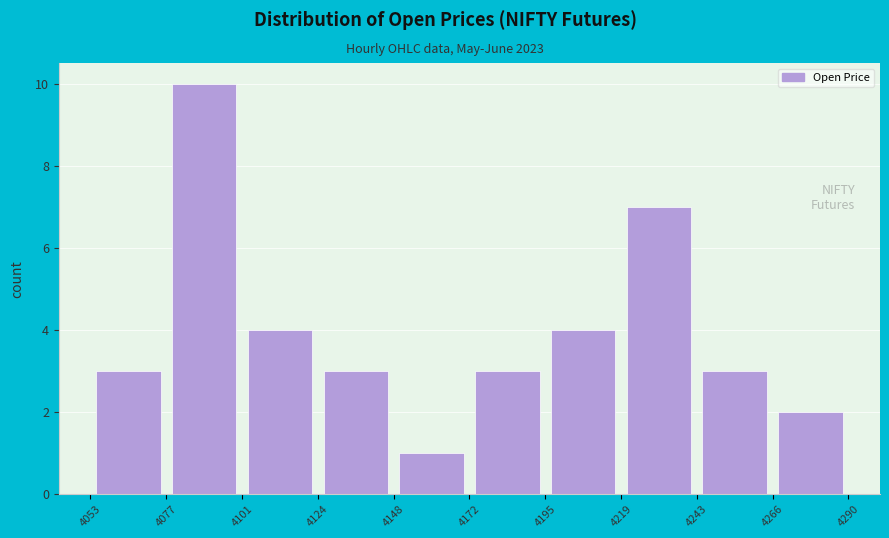

Reading left to right, transcribe this chart: for each bar, give the range it covers on the x-axis and its height. The values are not printed on the chart, so give them approximately, as read against the axis.

4053 to 4077: 3
4077 to 4101: 10
4101 to 4124: 4
4124 to 4148: 3
4148 to 4172: 1
4172 to 4195: 3
4195 to 4219: 4
4219 to 4243: 7
4243 to 4266: 3
4266 to 4290: 2